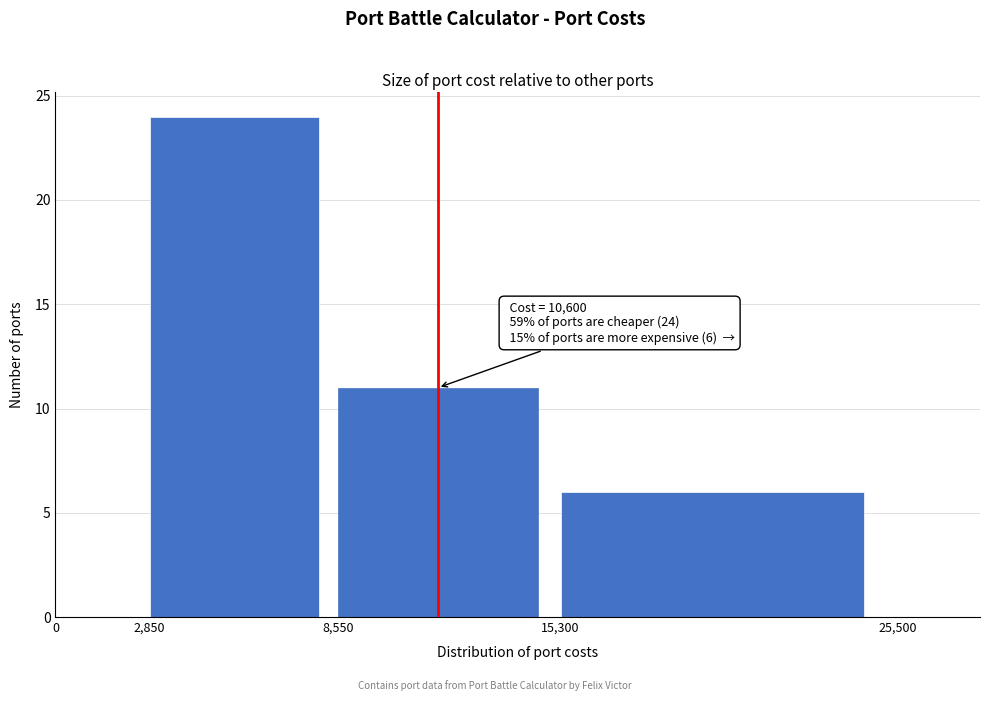

Over which range of the x-axis is the bar tallest?

2,850 to 8,550